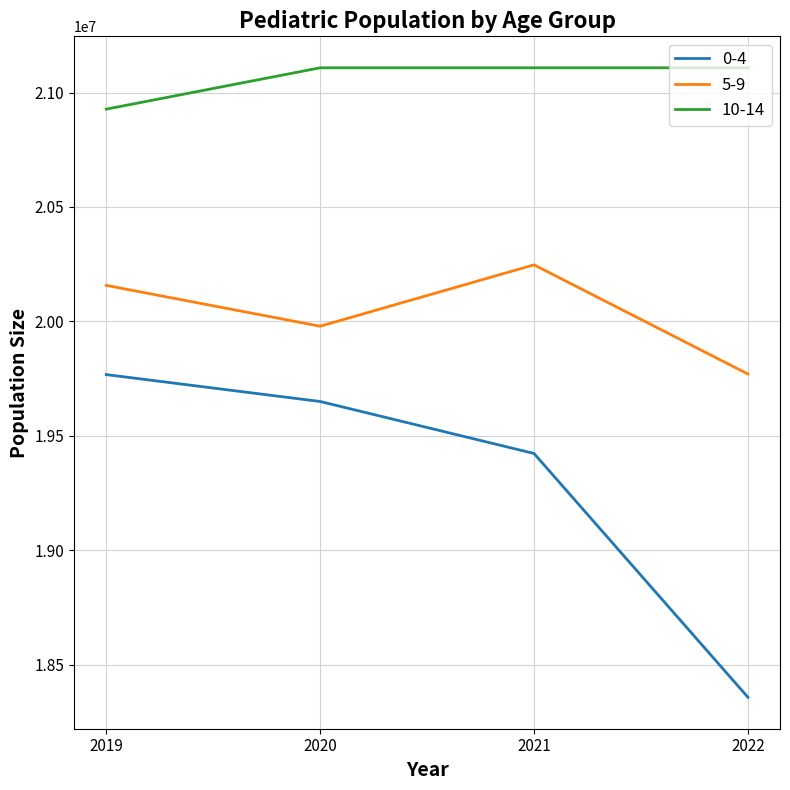

Is it true that 0-4 equals 19423121 at 2021?

True